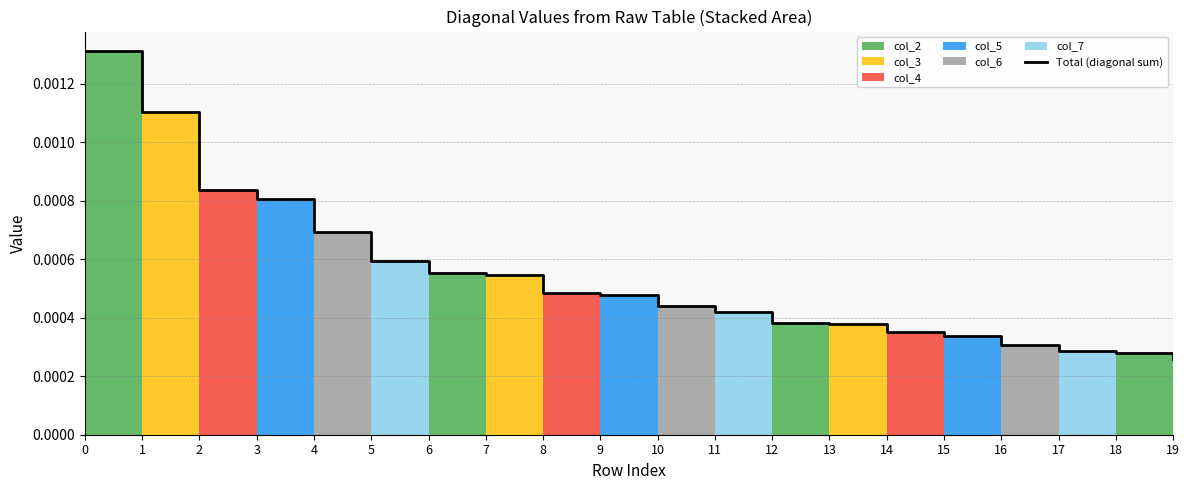

List the labels in order of value, smallest first.

19, 18, 17, 16, 15, 14, 13, 12, 11, 10, 9, 8, 7, 6, 5, 4, 3, 2, 1, 0